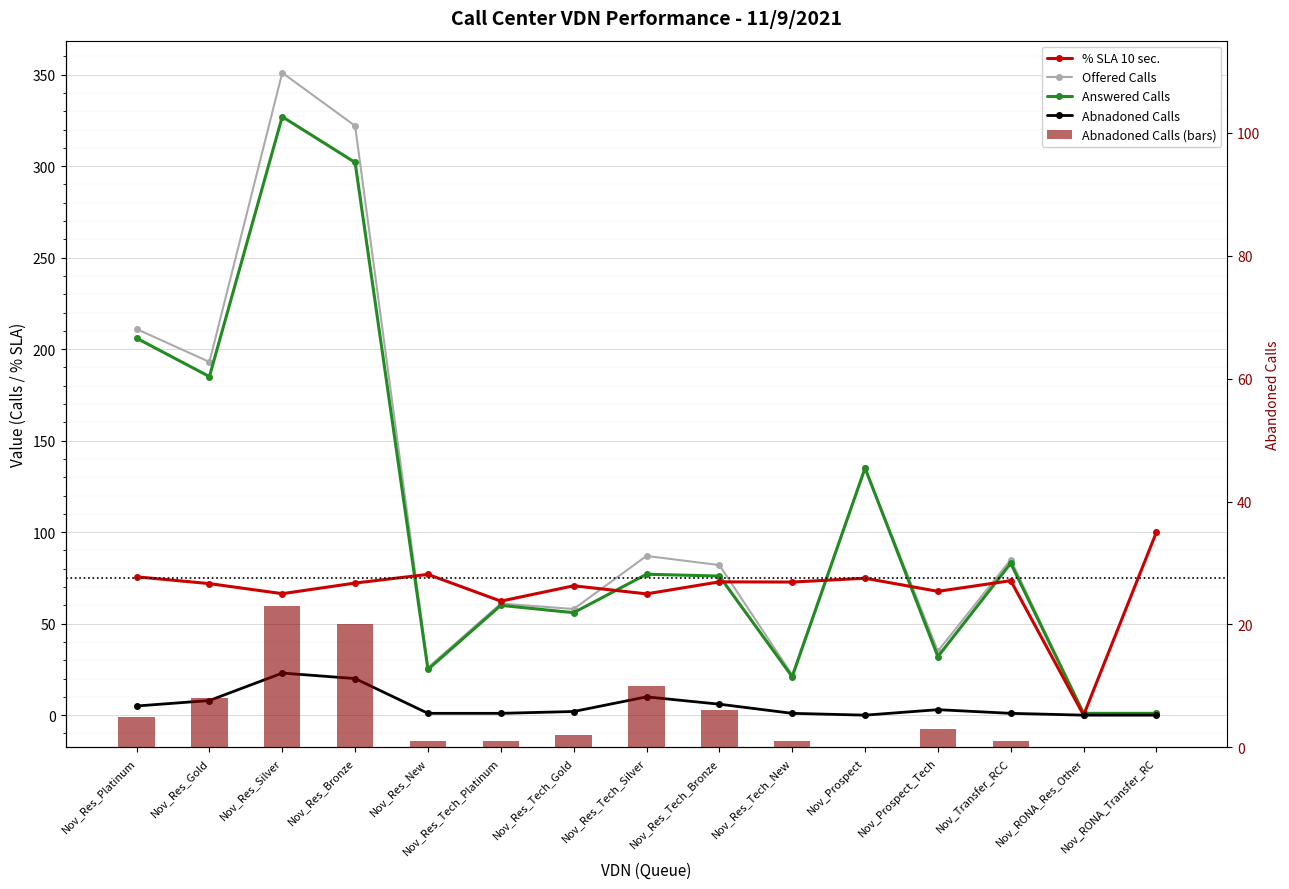

Rank the categories by Offered Calls value from lowest to highest.

Nov_RONA_Res_Other, Nov_RONA_Transfer_RC, Nov_Res_Tech_New, Nov_Res_New, Nov_Prospect_Tech, Nov_Res_Tech_Gold, Nov_Res_Tech_Platinum, Nov_Res_Tech_Bronze, Nov_Transfer_RCC, Nov_Res_Tech_Silver, Nov_Prospect, Nov_Res_Gold, Nov_Res_Platinum, Nov_Res_Bronze, Nov_Res_Silver